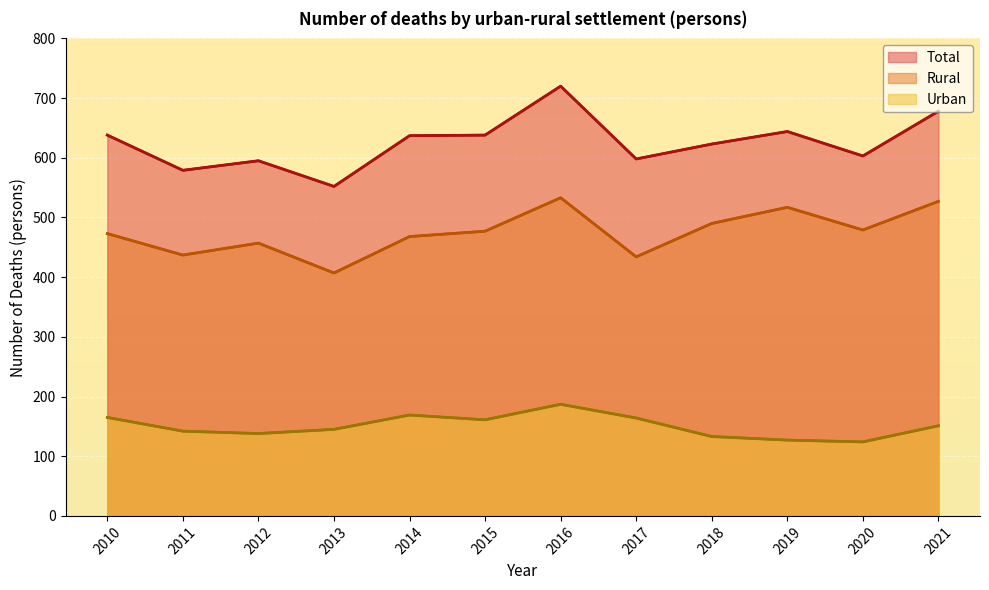

Which category has the highest value across all series?

2016